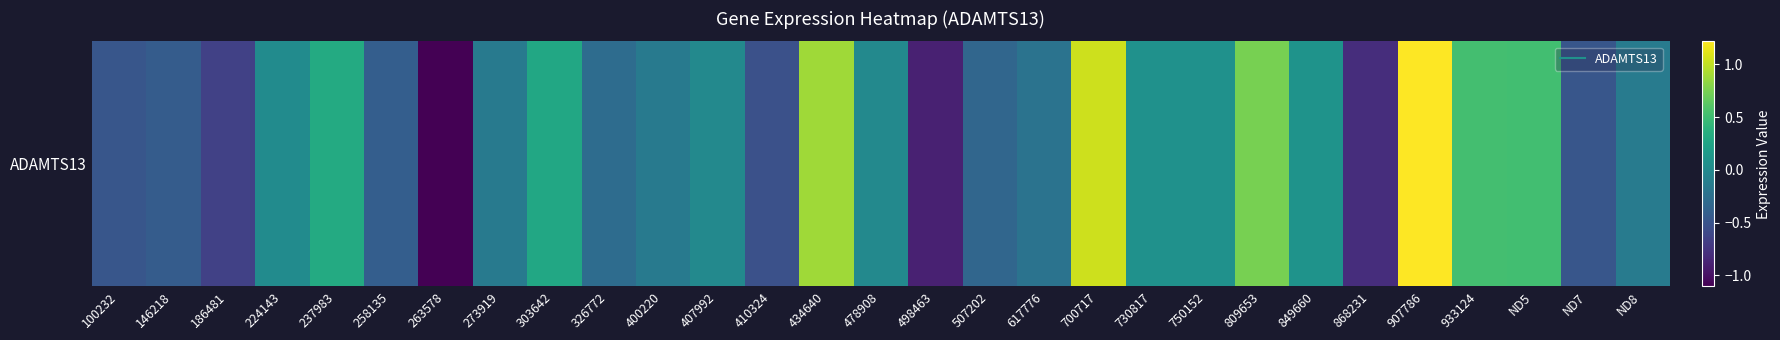

What is the sum of the values at 263578 and 273919?

-1.2